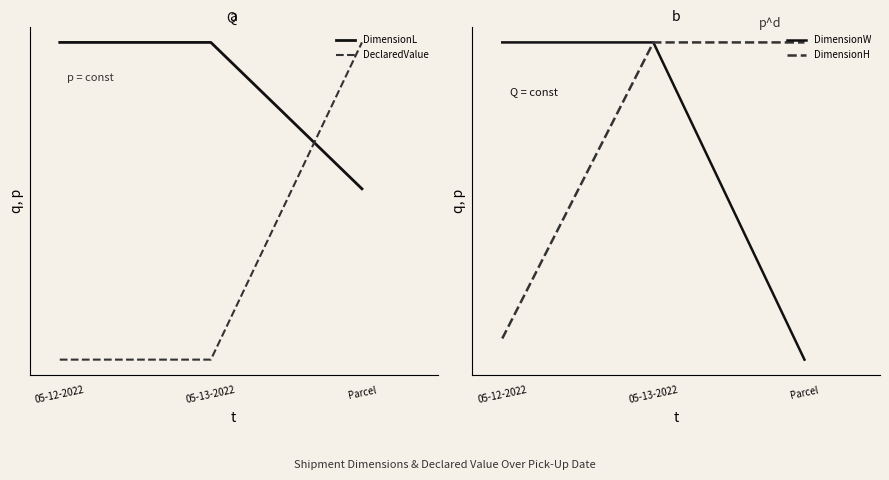

What is the label of the 2nd point from the left?

05-13-2022